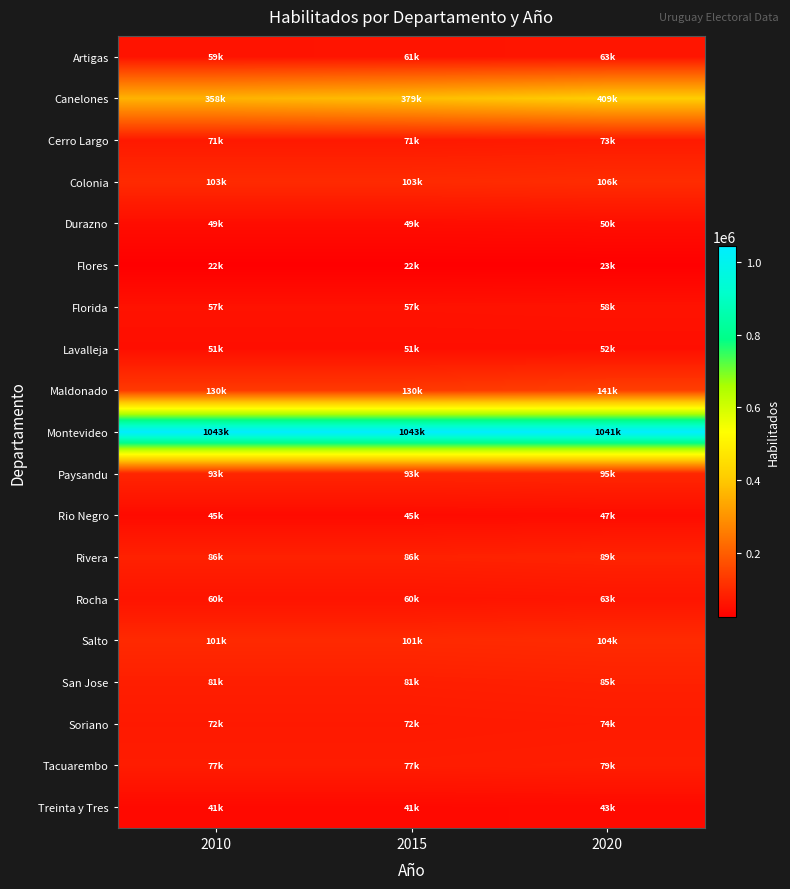

Which series changed the most between 2010 and 2015?

Canelones